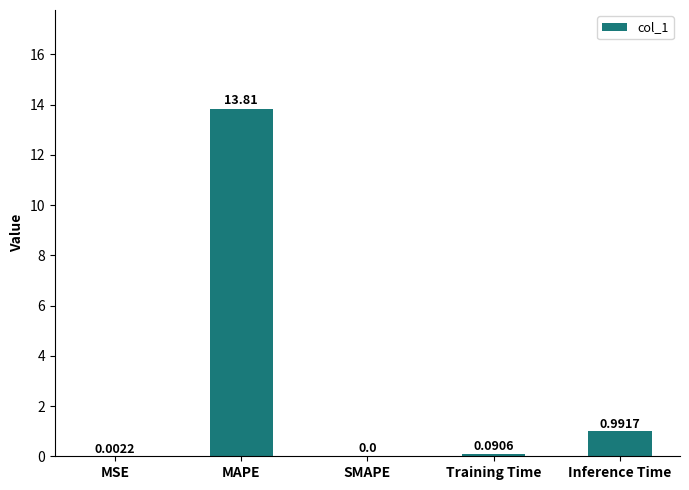

How many data points does each series have?

5